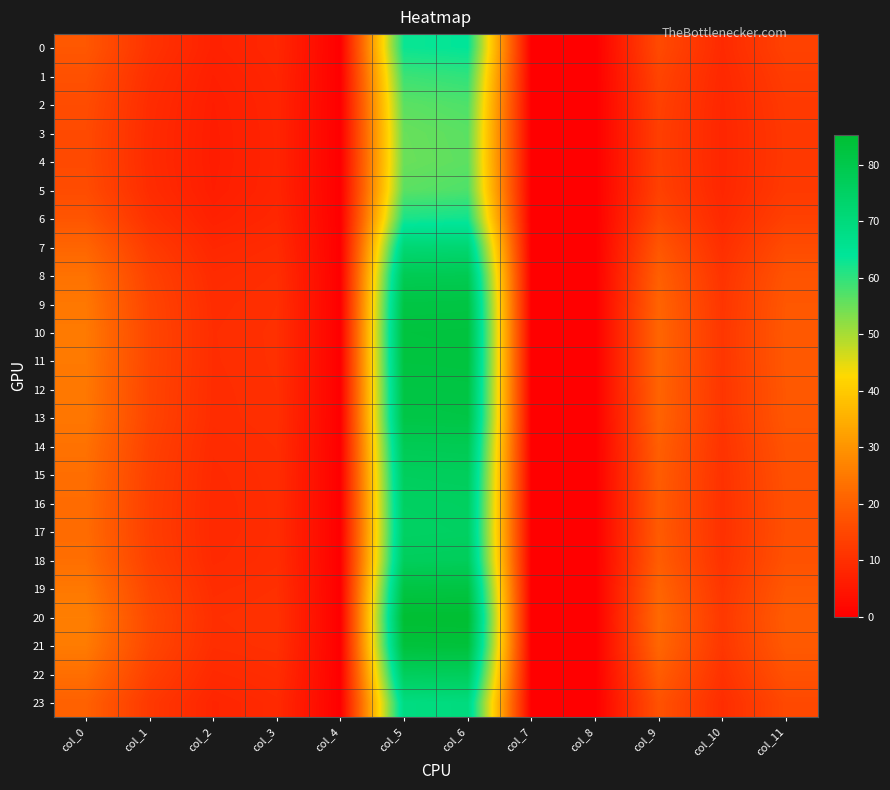

How many series are shown in this chart?

24